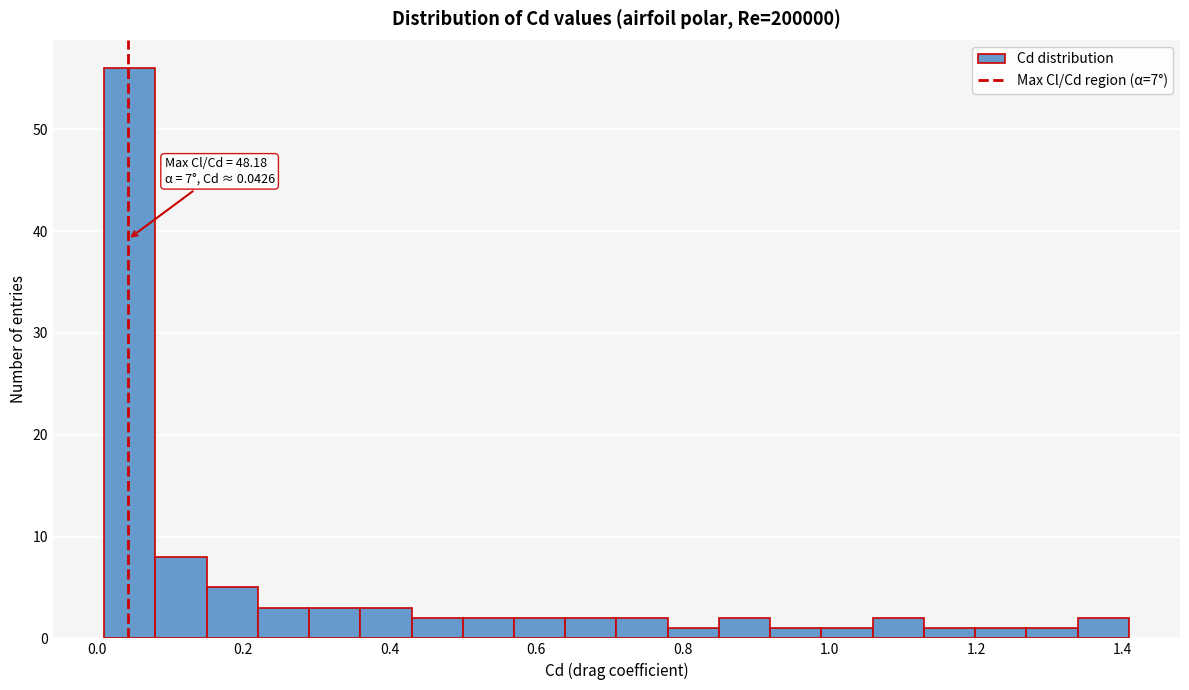

Read against the x-axis, roughly where is the centre of the tallest bar?

0.04